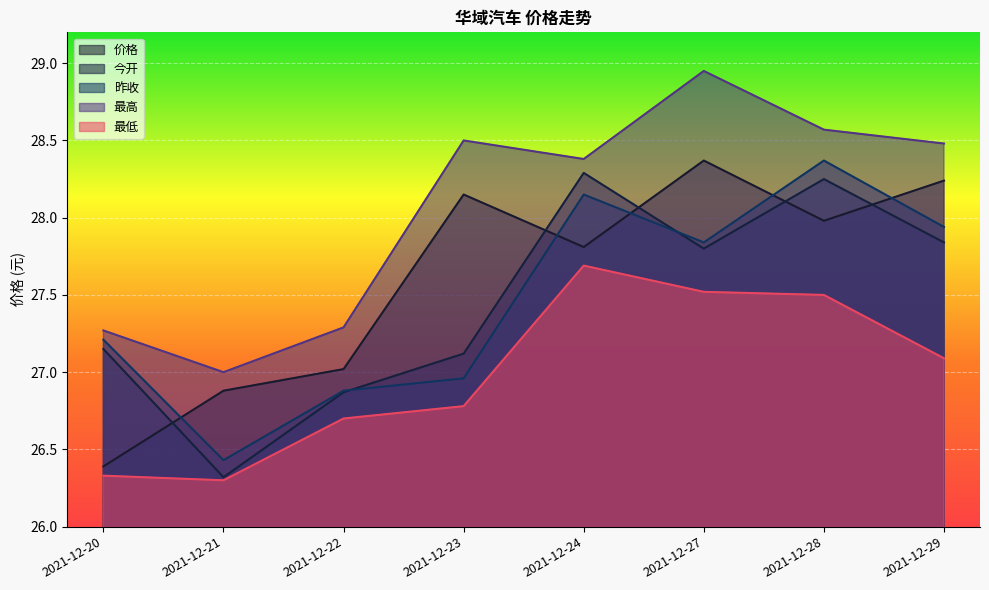

True or false: 今开 has more than 2 points higher than both neighbors.

False